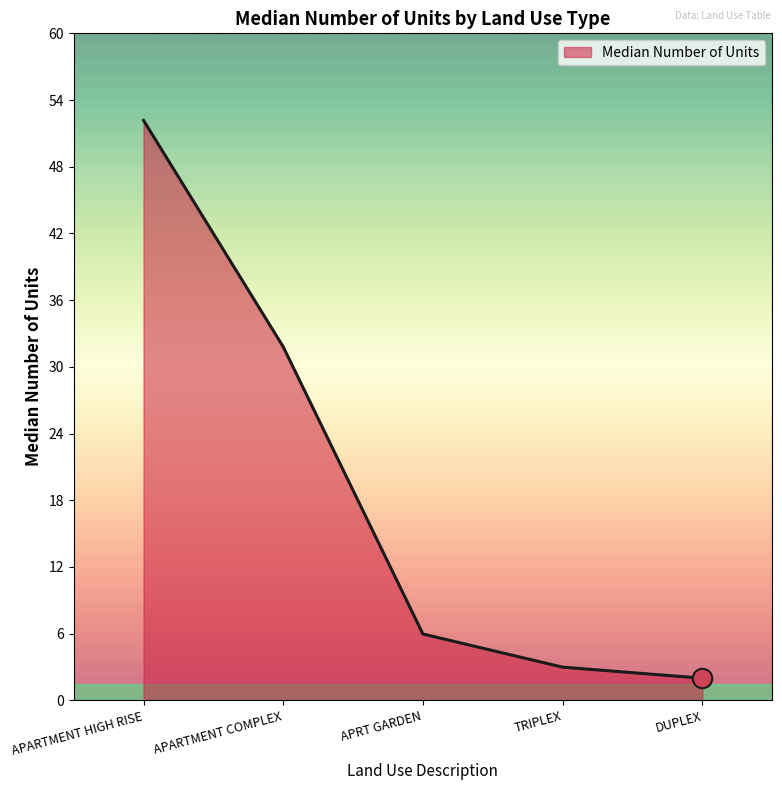

Approximately how many times larger is the value at APARTMENT COMPLEX compared to TRIPLEX?

10.7